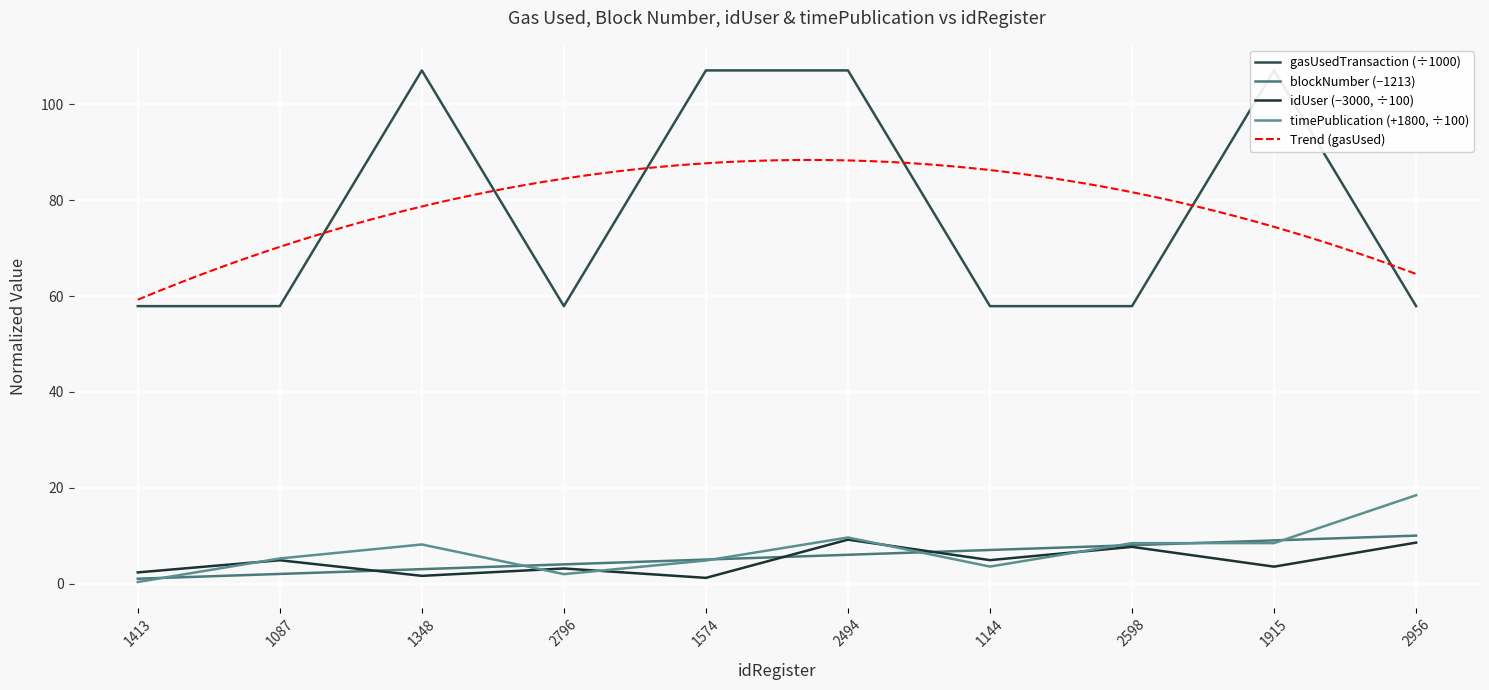

Which series has the widest spread of values?

gasUsedTransaction